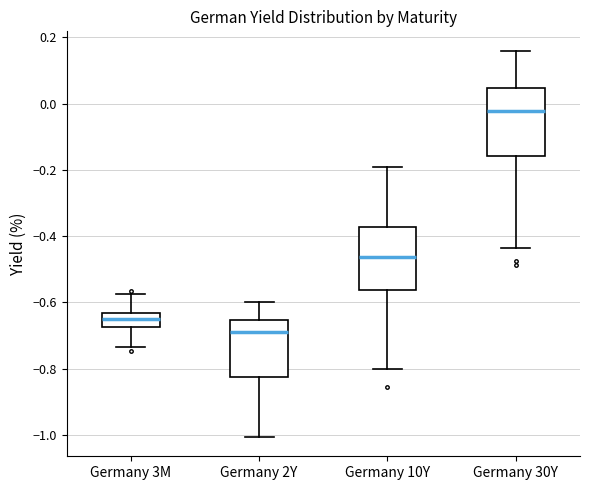

Reading left to right, transcribe this box plot: for each box, give where its median line is, the range the box spans, and where its two whiskers end, as read against the y-axis. The values are not printed on the chart, so give them approximately, as read against the axis.

Germany 3M: median -0.64 (inside the box), box -0.68 to -0.64, whiskers -0.74 to -0.58
Germany 2Y: median -0.70, box -0.82 to -0.66, whiskers -1.00 to -0.60
Germany 10Y: median -0.46, box -0.56 to -0.38, whiskers -0.80 to -0.20
Germany 30Y: median -0.02, box -0.16 to 0.04, whiskers -0.44 to 0.16